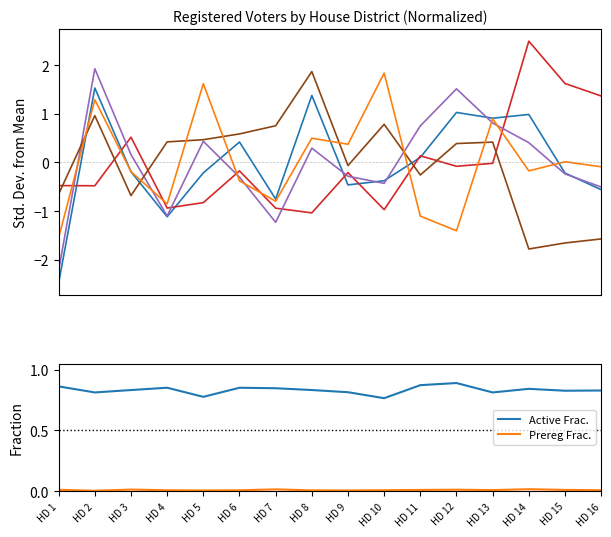

At which category does DEM Active reach its first local peak?

HD 2